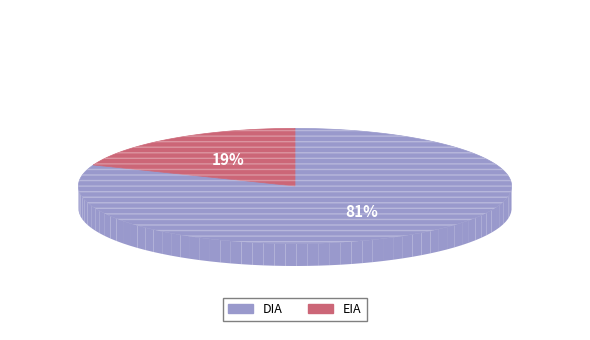

Is the sum of EIA and DIA greater than half?

Yes